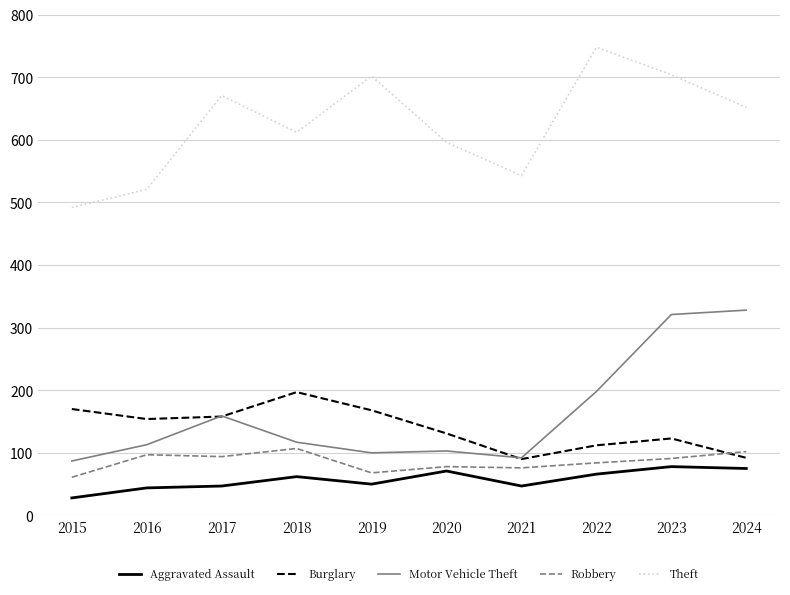

Is it true that Theft equals 492 at 2015?

True